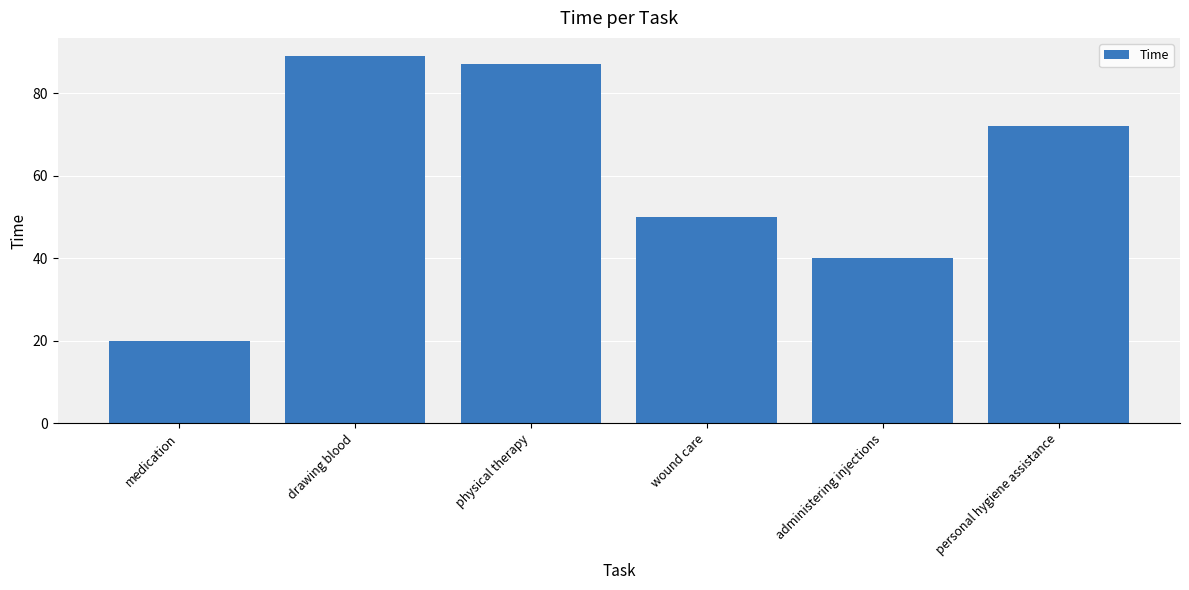

List the labels in order of value, largest first.

drawing blood, physical therapy, personal hygiene assistance, wound care, administering injections, medication